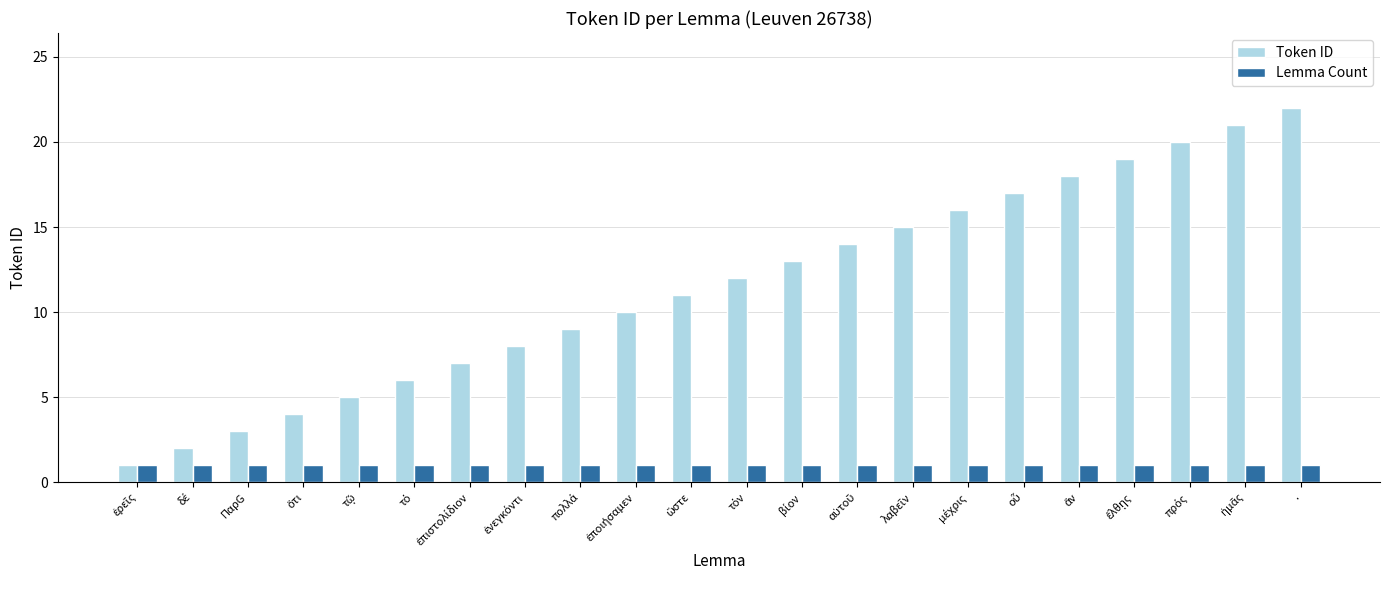

What is the total value across all series at ΠαρG?

4